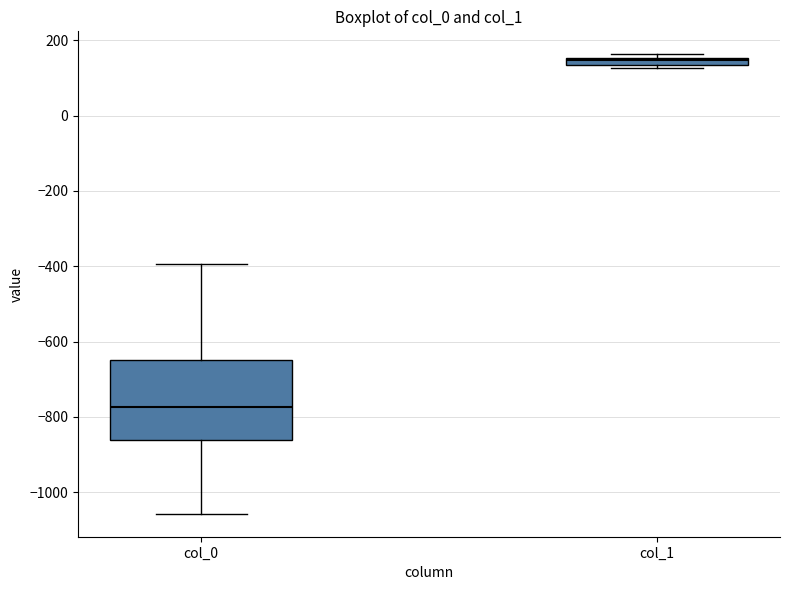

Comparing the boxes themselves (not the whiskers), which one is the tallest?

col_0